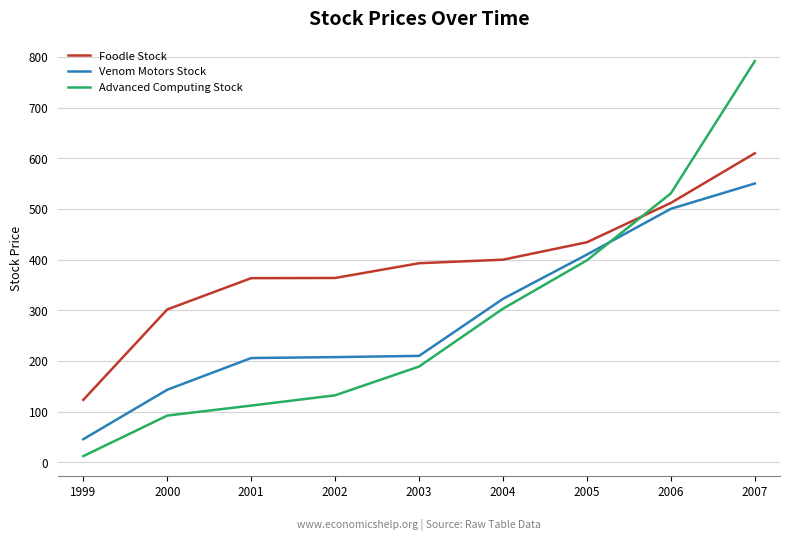

At which category is the sum across all series the highest?

2007